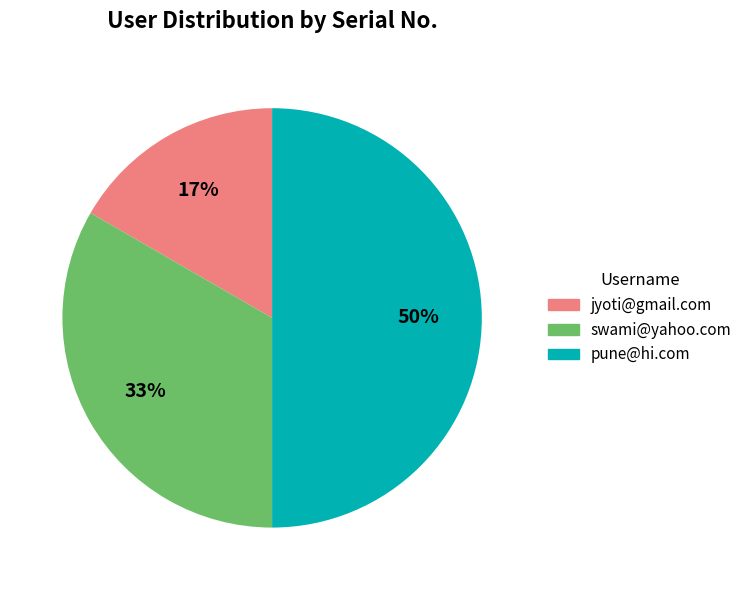

How many segments does this pie chart have?

3